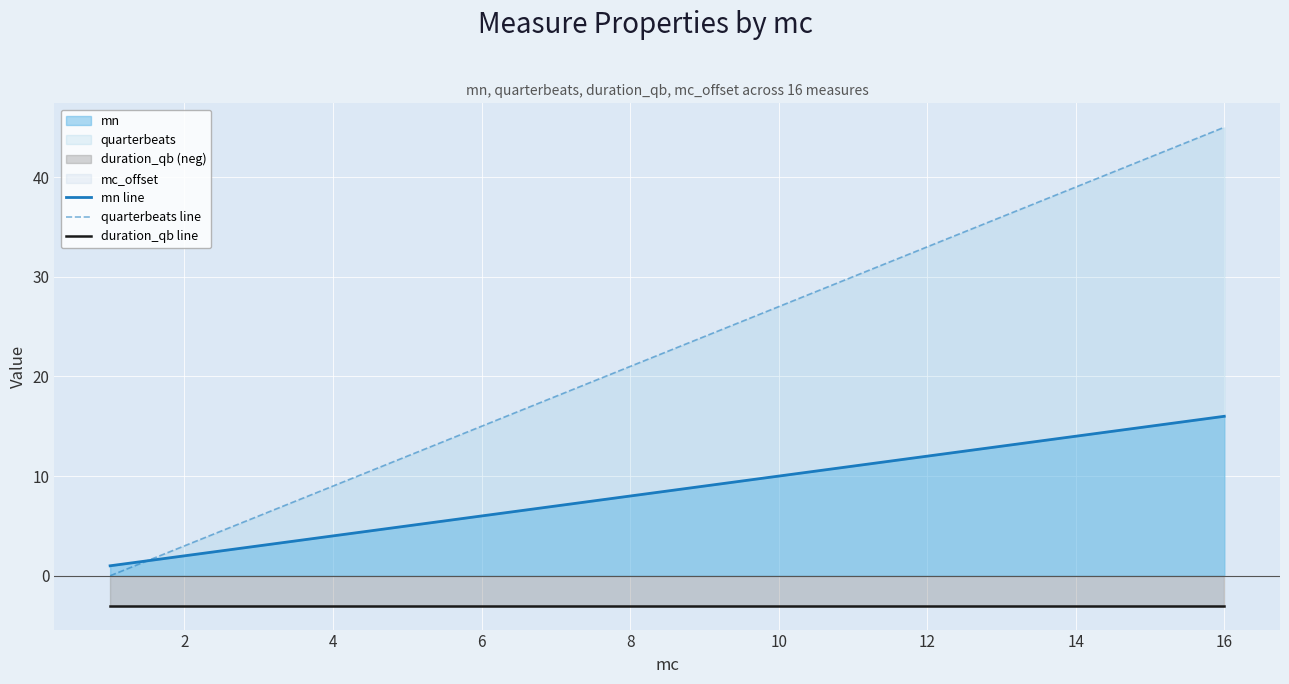

Which series has the largest total across all categories?

quarterbeats line